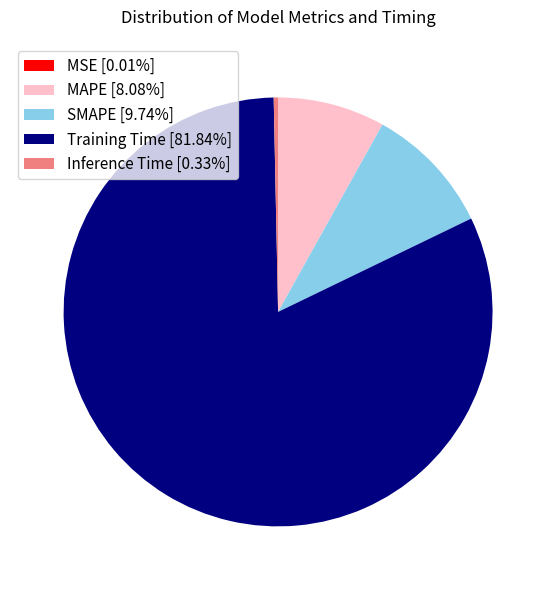

Does Training Time [81.84%] represent more than half of the total?

Yes